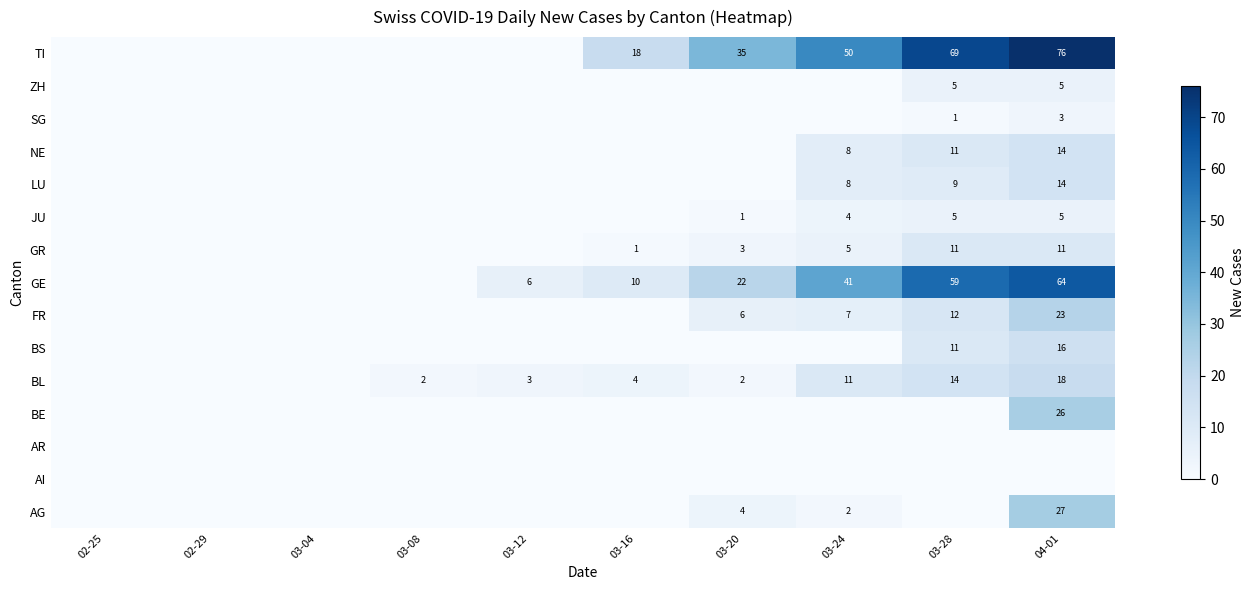

The BL series shows 3 at 03-20. True or false?

False